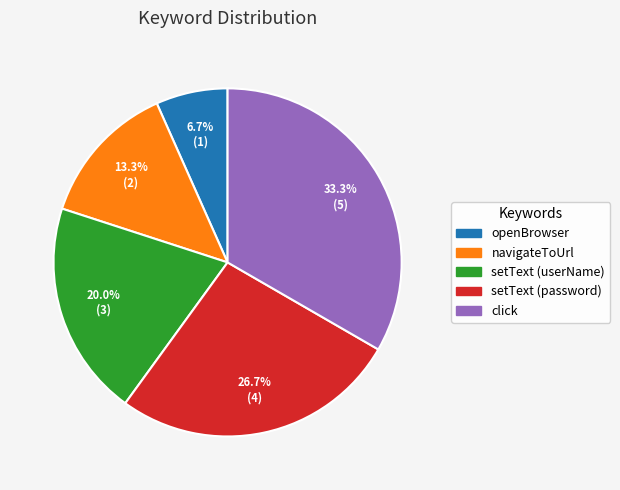

Which slice is the smallest?

openBrowser